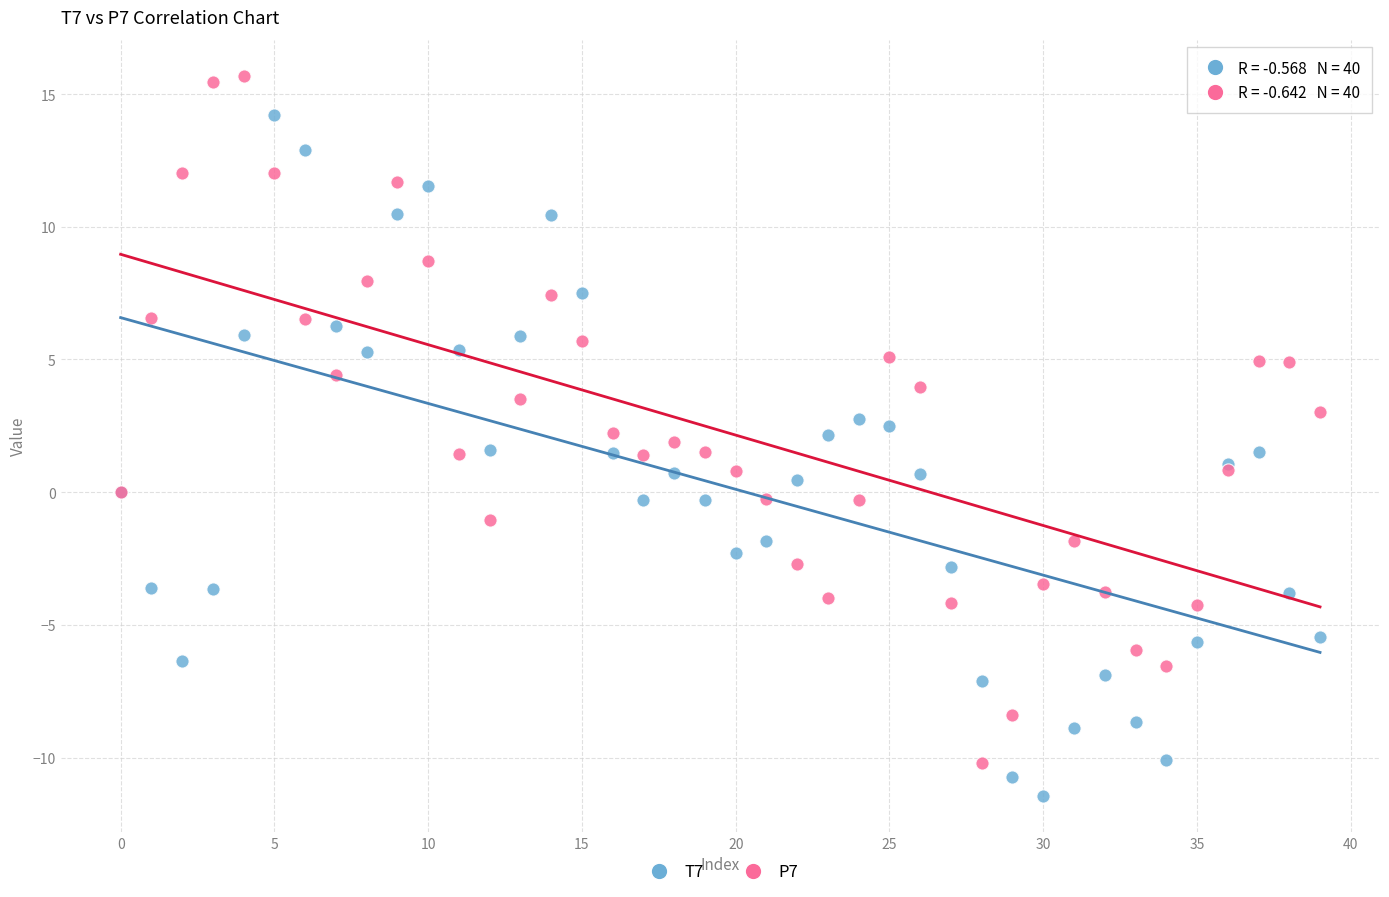

Which series contains the highest Y value?

P7